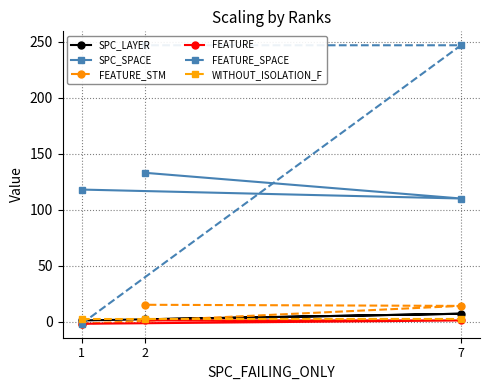

What is the minimum value for SPC_SPACE?

110